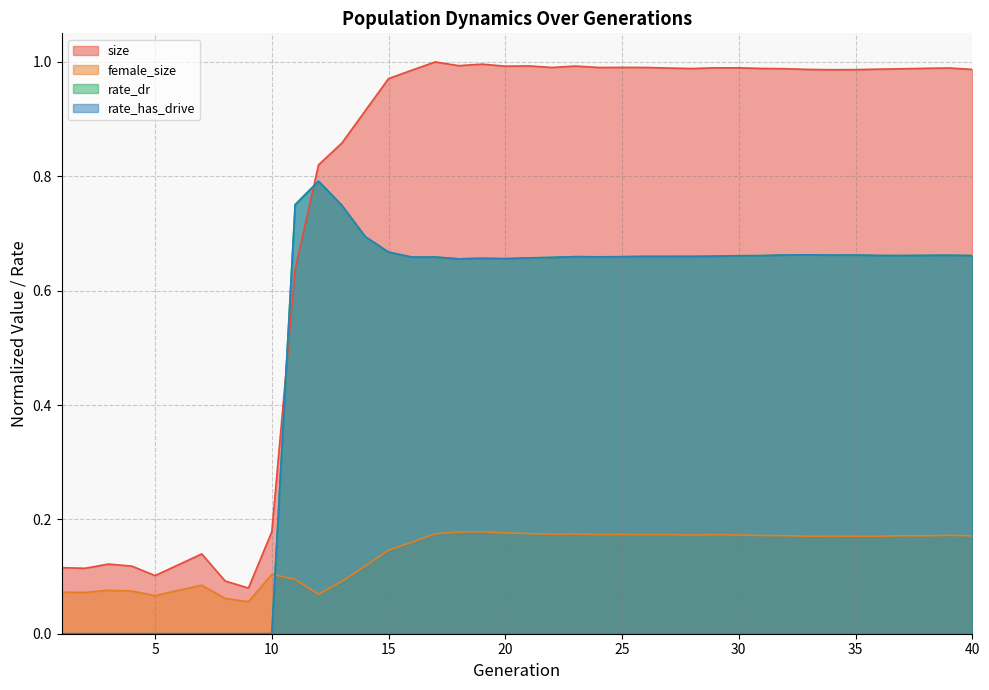

Which series has the widest spread of values?

size